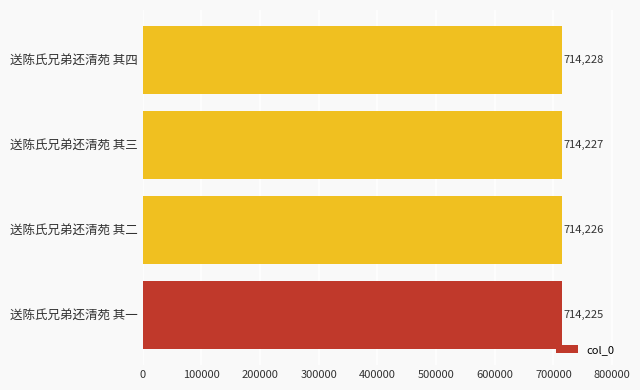

How many bars are there in total?

4